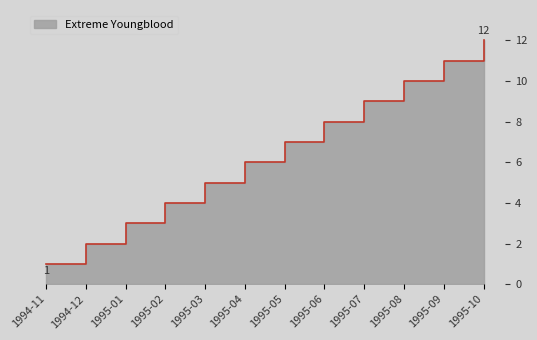

What is the sum of all values?

78